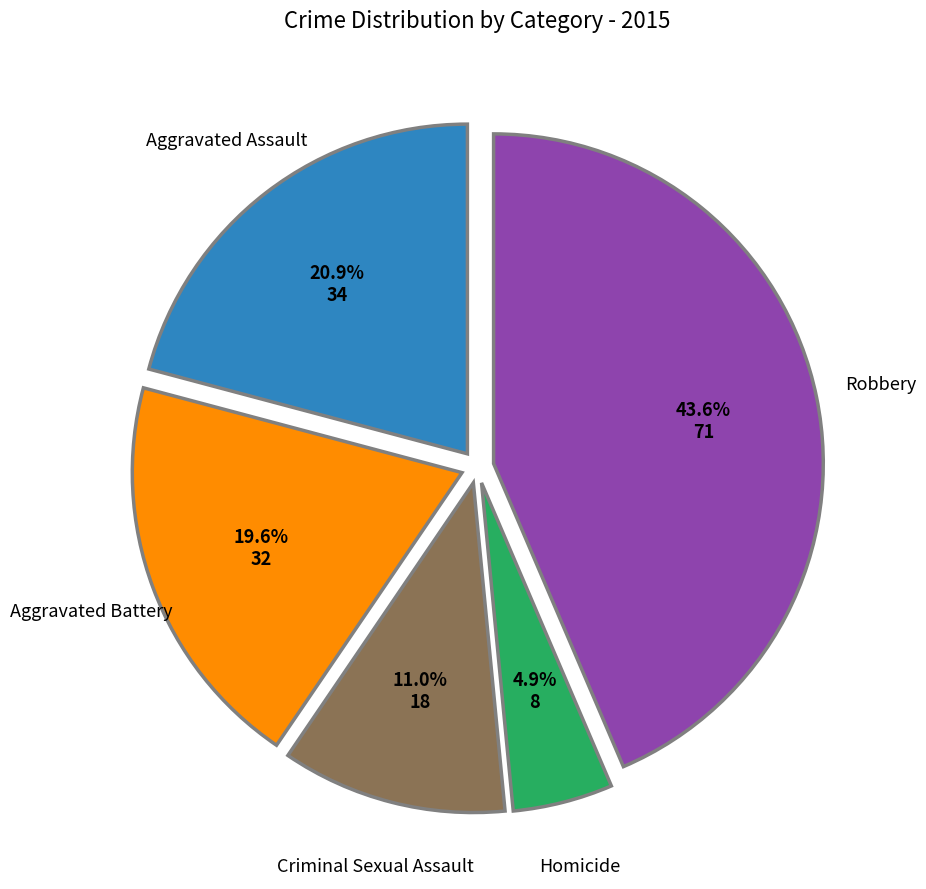

To the nearest percent, what is the difference between the Homicide and Aggravated Assault slice percentages?

16%